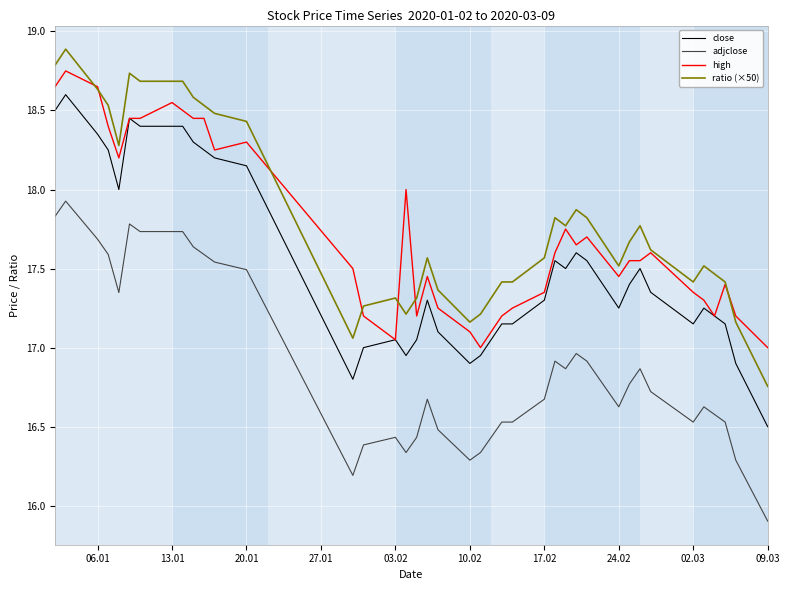

What is the minimum value shown in the chart?

15.9